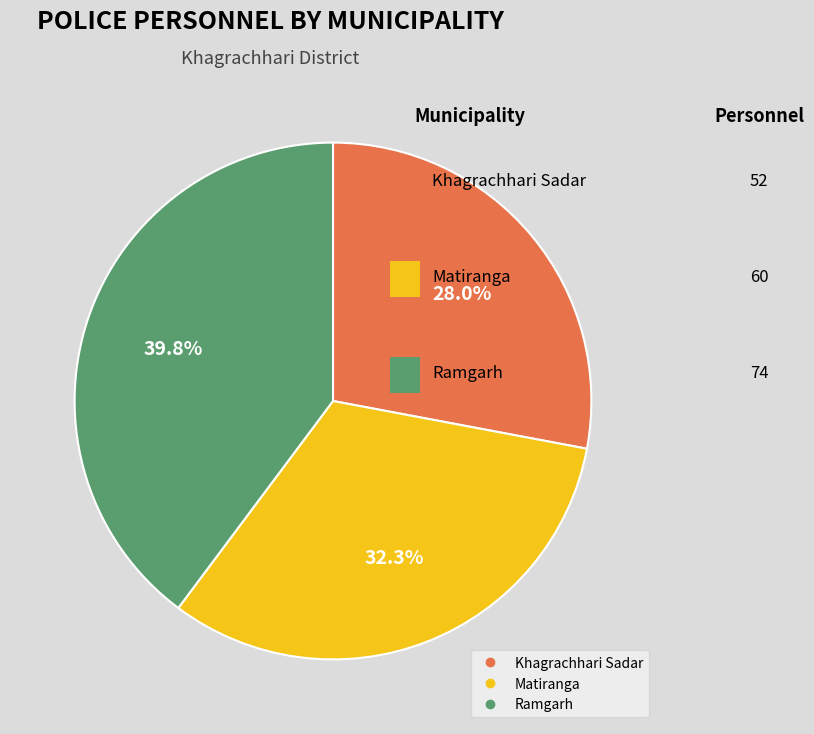

Is there a majority slice in this chart?

No